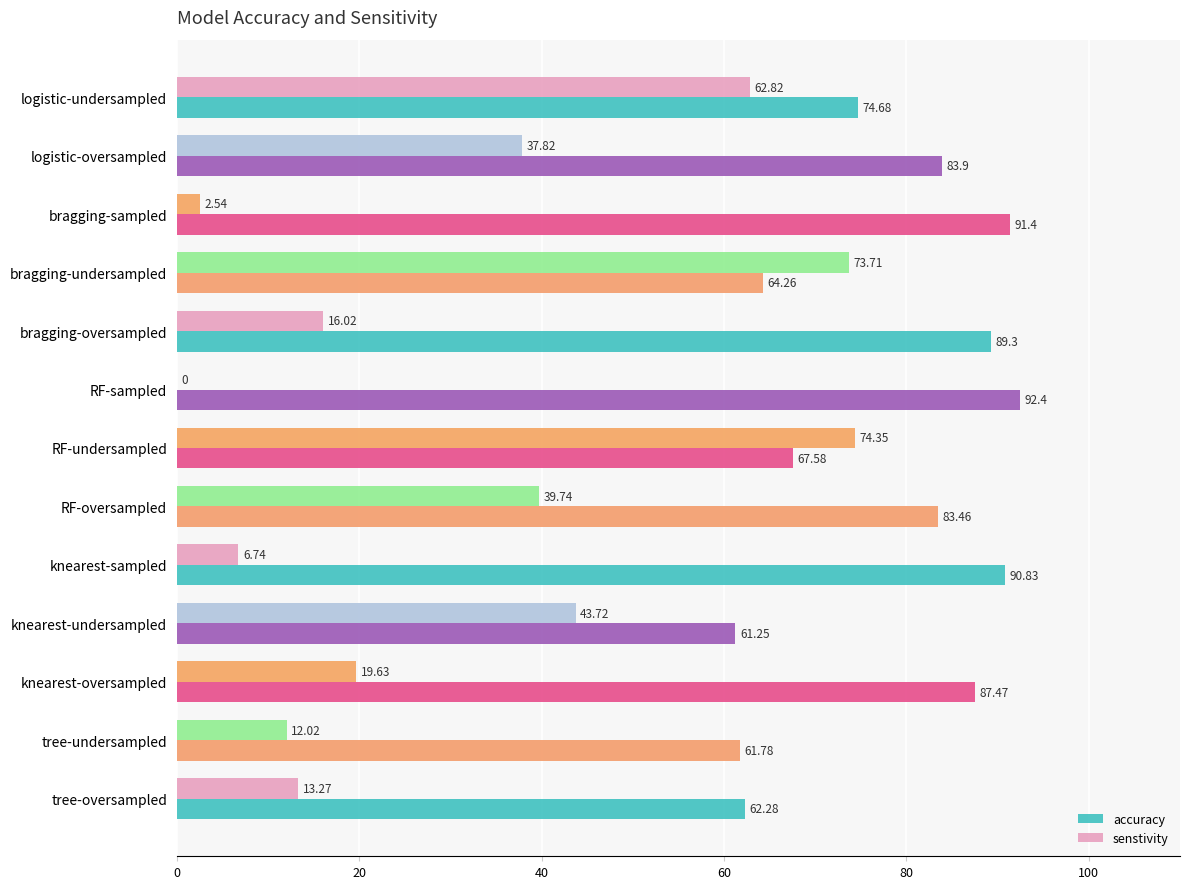

What is the sum of the senstivity values at RF-oversampled and logistic-undersampled?

102.6